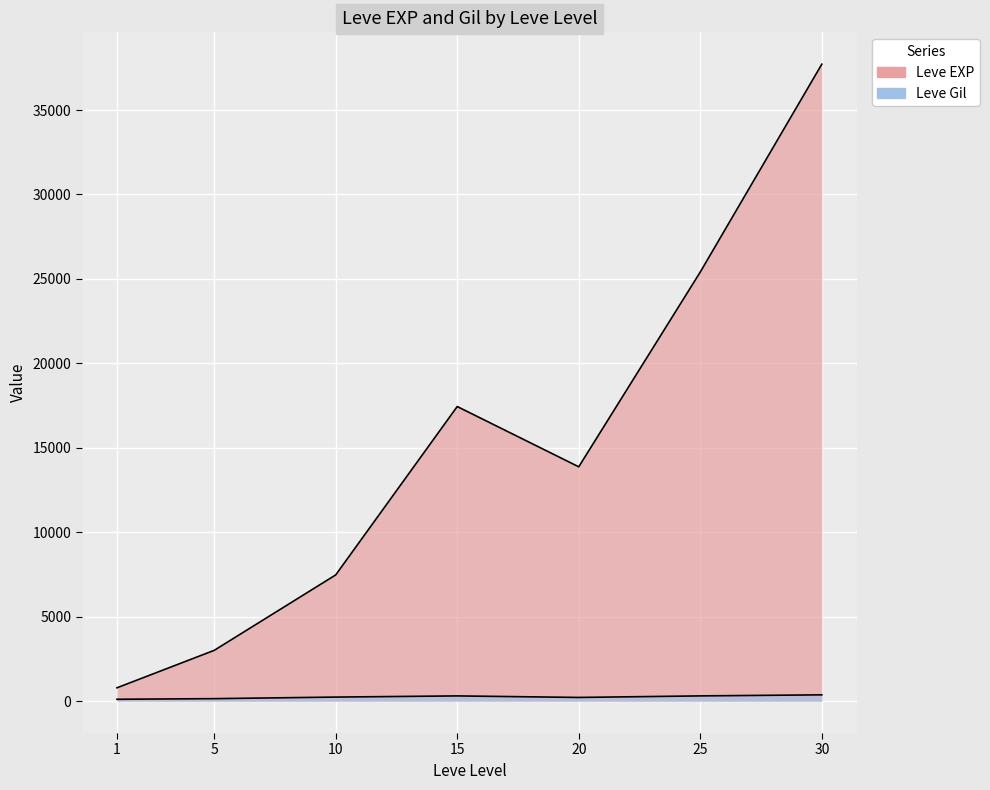

True or false: Leve EXP and Leve Gil cross at least once.

False